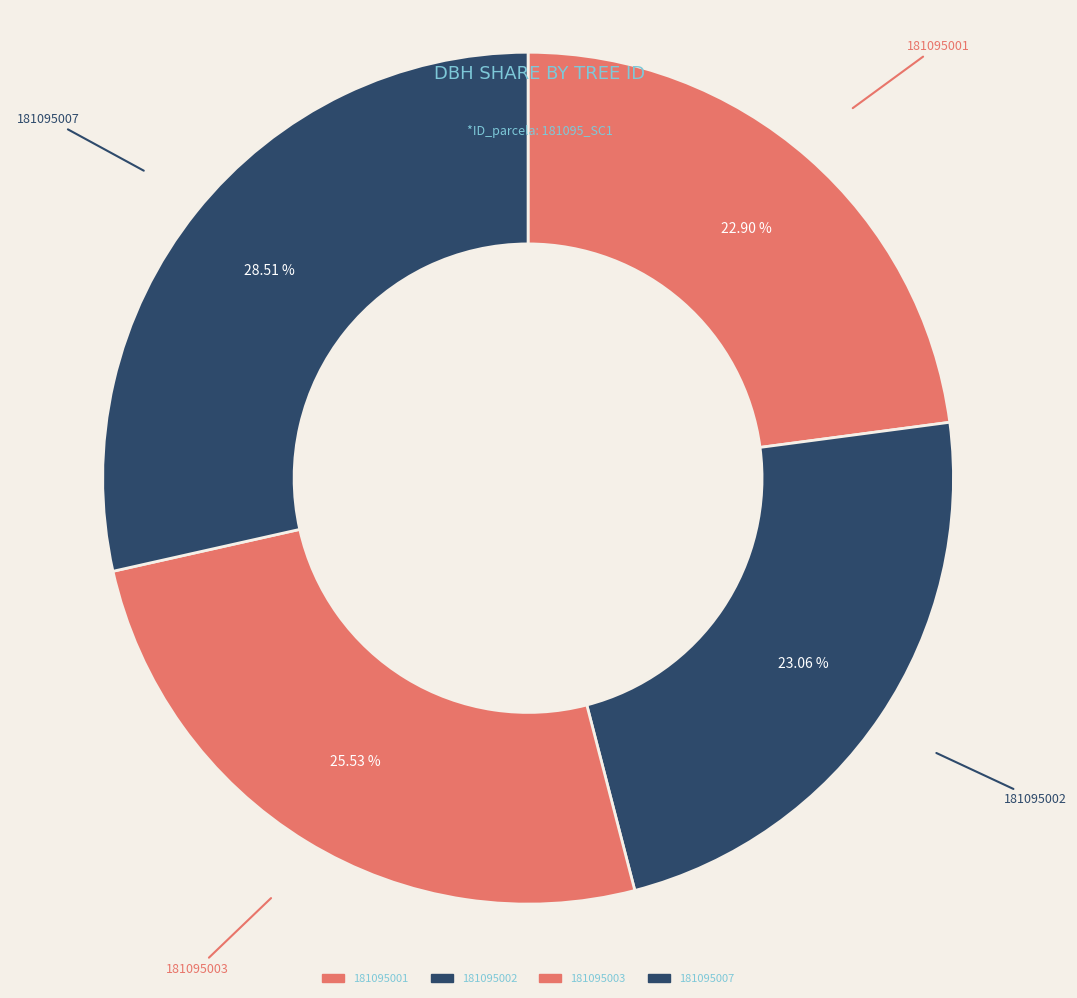

True or false: 181095003 accounts for 26% of the total.

True